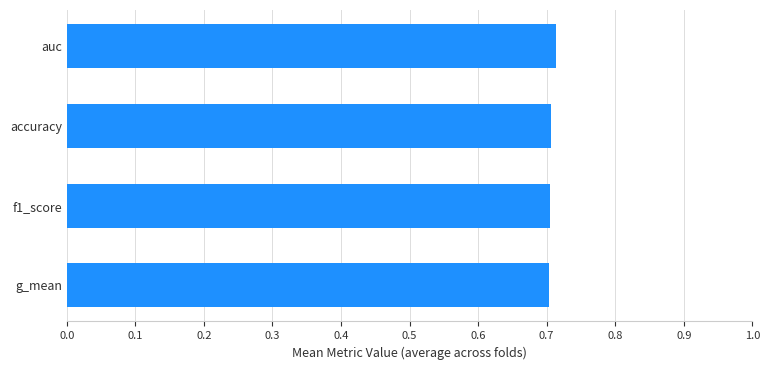

True or false: the data shows 0.4 at f1_score.

False